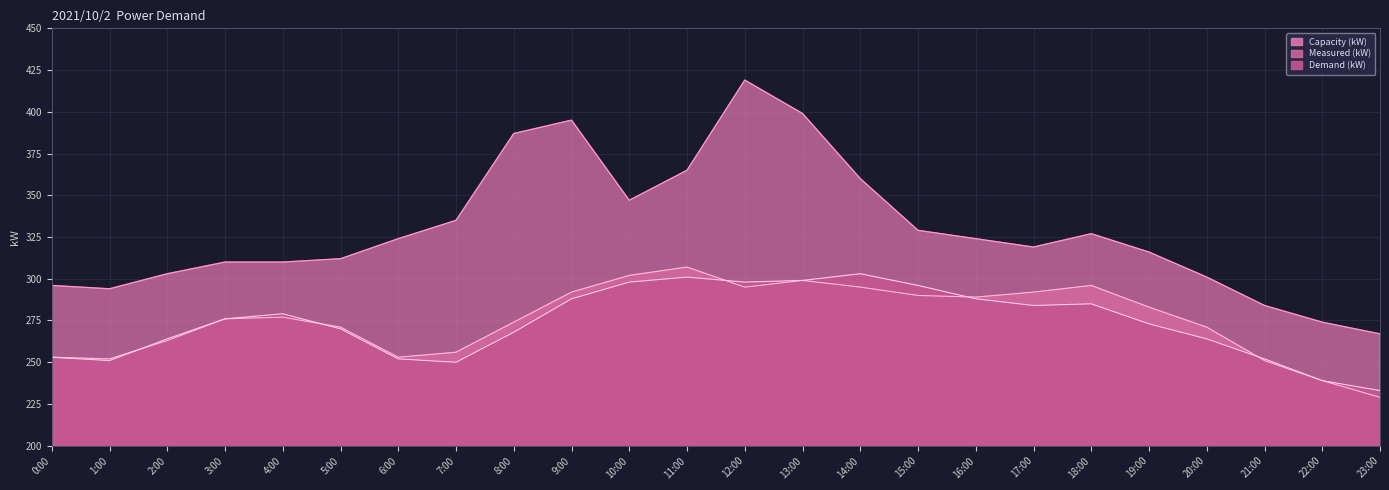

True or false: Capacity (kW) and Demand (kW) intersect in this chart.

False